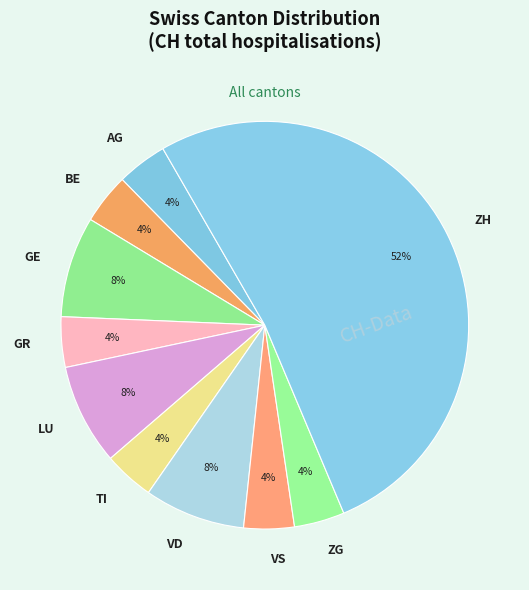

Approximately how many times larger is the value at GE compared to TI?

2.0